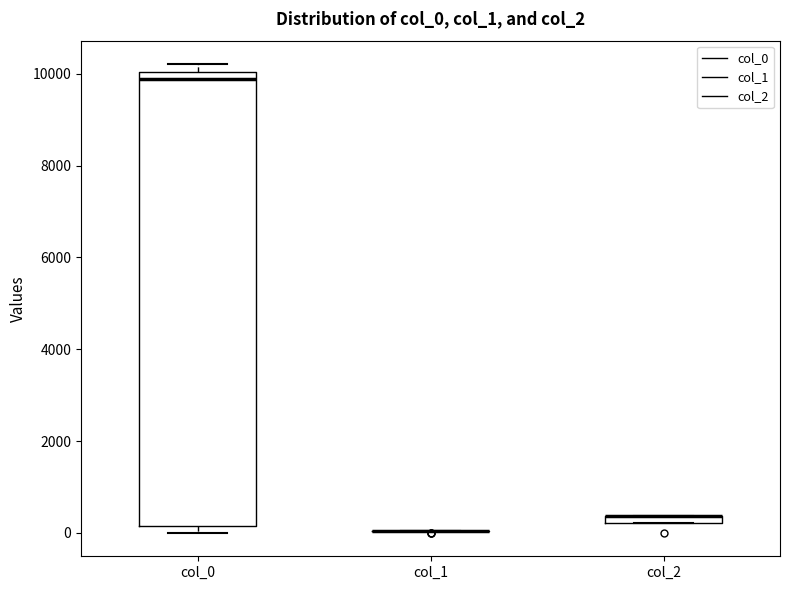

Which box is the tallest, from its lower edge to its upper edge?

col_0